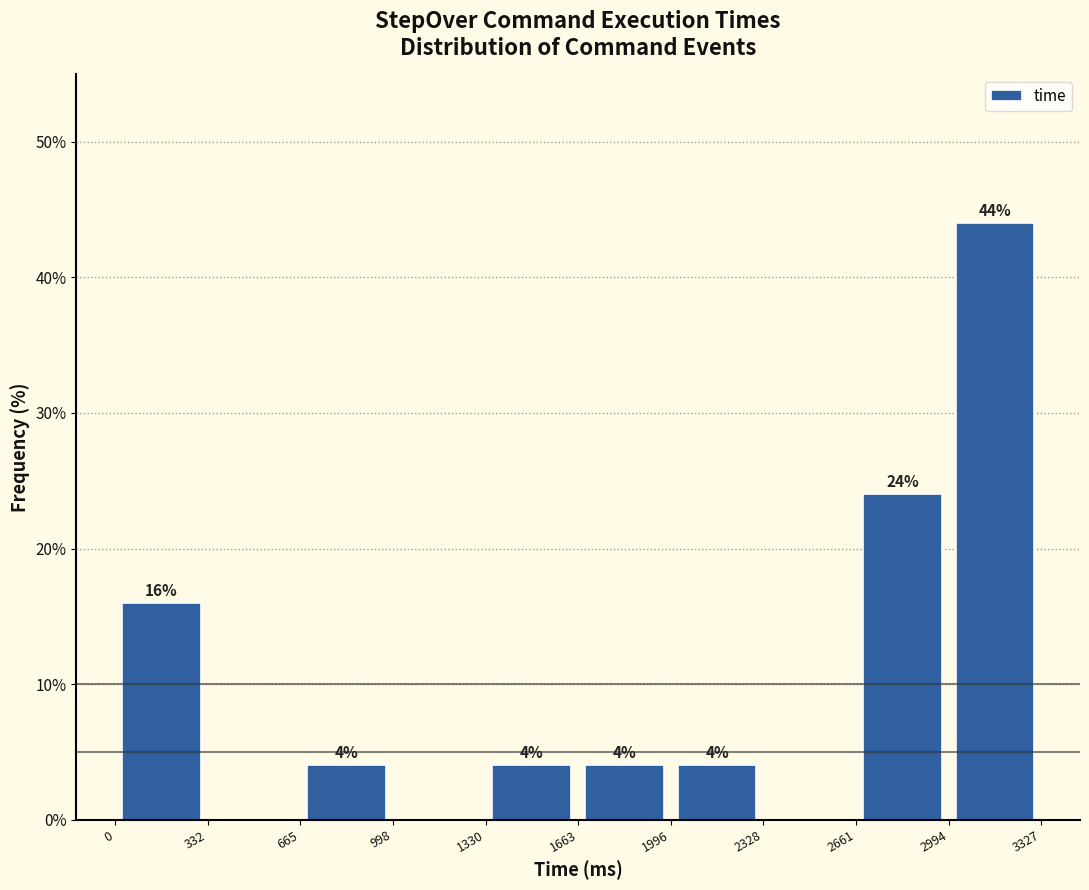

Over which range of the x-axis is the bar tallest?

2994 to 3327